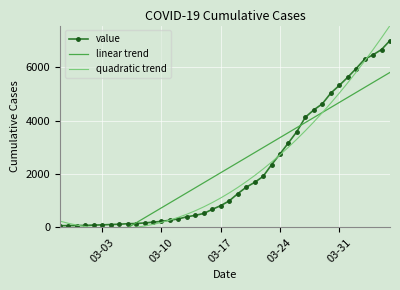

Reading left to right, what are all the values shown in this chart?

value: 64.0	68.0	69.0	76.0	87.0	95.0	108.0	119.0	138.0	146.0	167.0	197.0	226.0	269.0	320.0	398.0	452.0	523.0	677.0	816.0	993.0	1261.0	1505.0	1686.0	1909.0	2345.0	2754.0	3168.0	3593.0	4130.0	4404.0	4630.0	5030.0	5319.0	5624.0	5954.0	6303.0	6468.0	6666.0	7004.0
linear trend: -1520.9	-1332.9	-1145.0	-957.0	-769.1	-581.2	-393.2	-205.3	-17.3	170.6	358.6	546.5	734.4	922.4	1110.3	1298.3	1486.2	1674.2	1862.1	2050.1	2238.0	2425.9	2613.9	2801.8	2989.8	3177.7	3365.7	3553.6	3741.5	3929.5	4117.4	4305.4	4493.3	4681.3	4869.2	5057.2	5245.1	5433.0	5621.0	5808.9
quadratic trend: 236.2	153.8	85.6	31.7	-8.0	-33.4	-44.7	-41.7	-24.4	7.0	52.7	112.6	186.7	275.1	377.6	494.5	625.5	770.7	930.2	1104.0	1291.9	1494.1	1710.5	1941.1	2185.9	2445.0	2718.3	3005.9	3307.6	3623.6	3953.8	4298.3	4656.9	5029.8	5417.0	5818.3	6233.9	6663.7	7107.7	7566.0